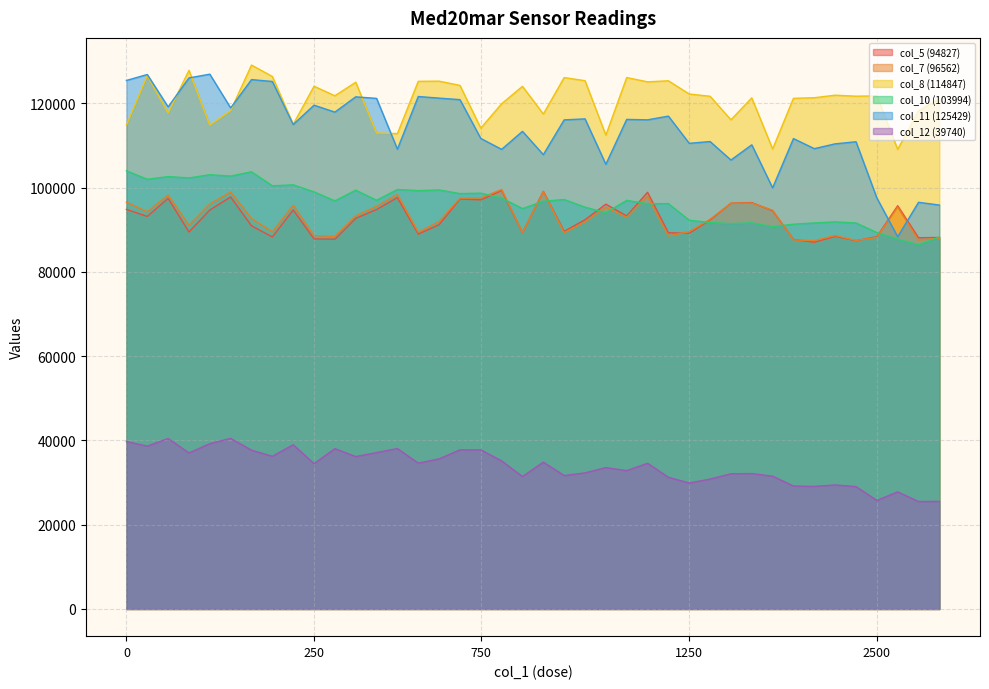

How many data points does each series have?

40